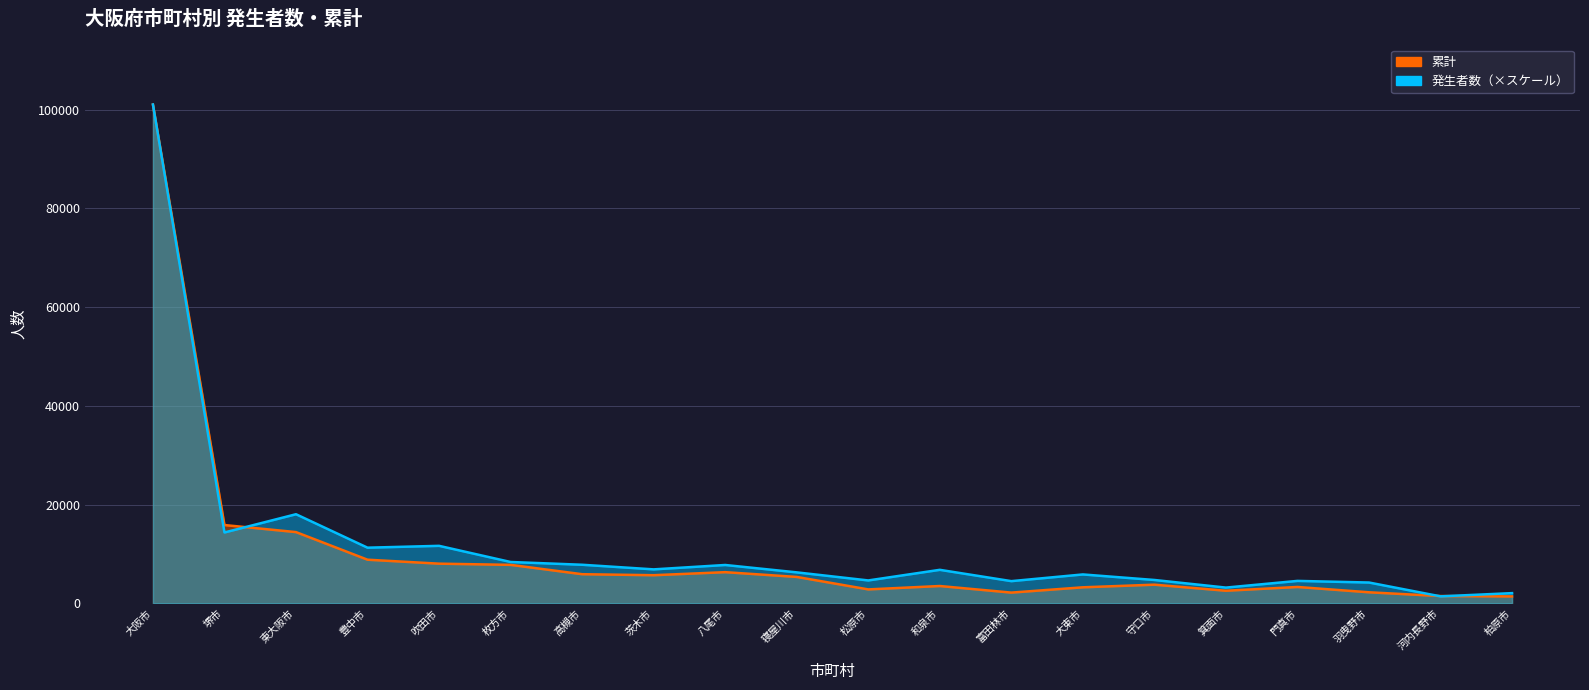

Which series has the largest total across all categories?

発生者数